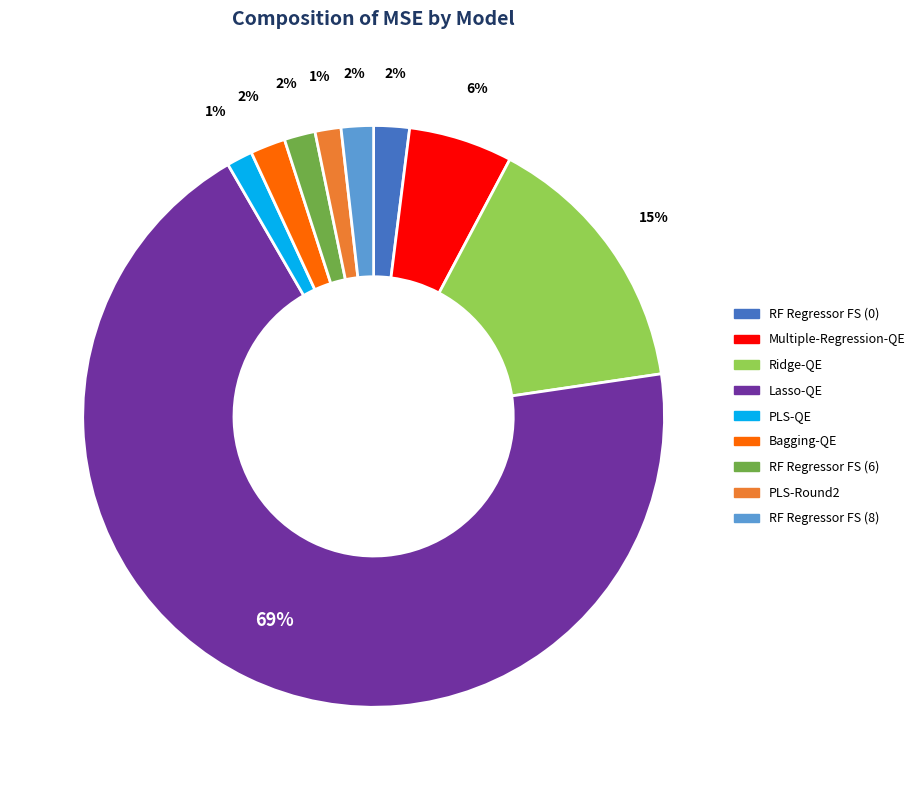

To the nearest percent, what portion does Bagging-QE represent?

2%